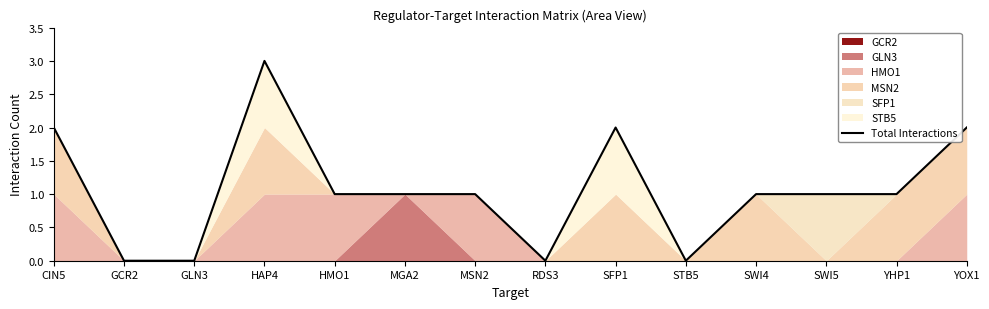

Which has a higher value, YOX1 or SWI4?

YOX1